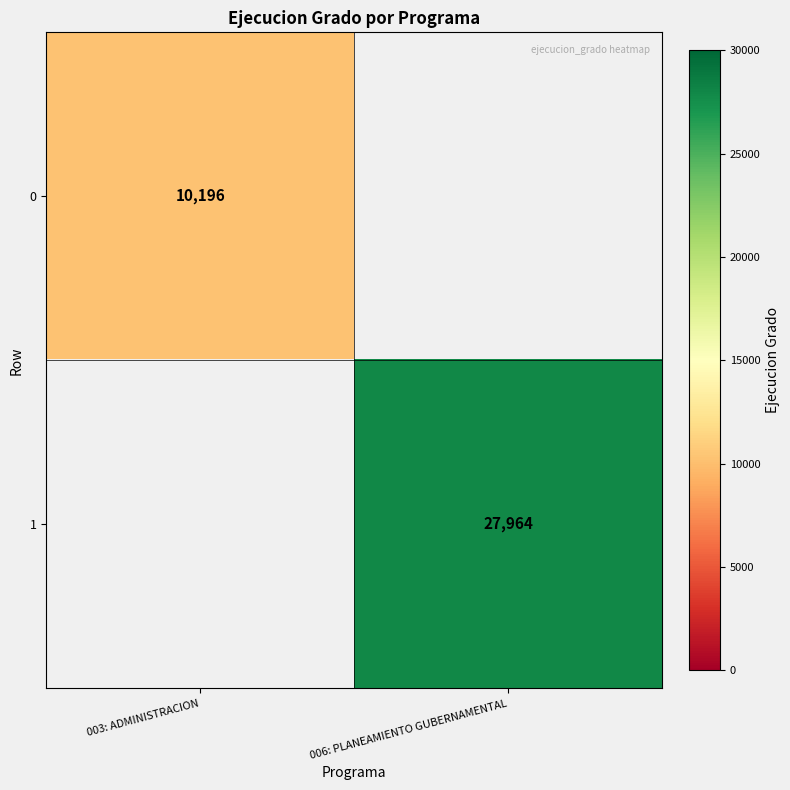

Is it true that 0 equals 17955 at 003: ADMINISTRACION?

False